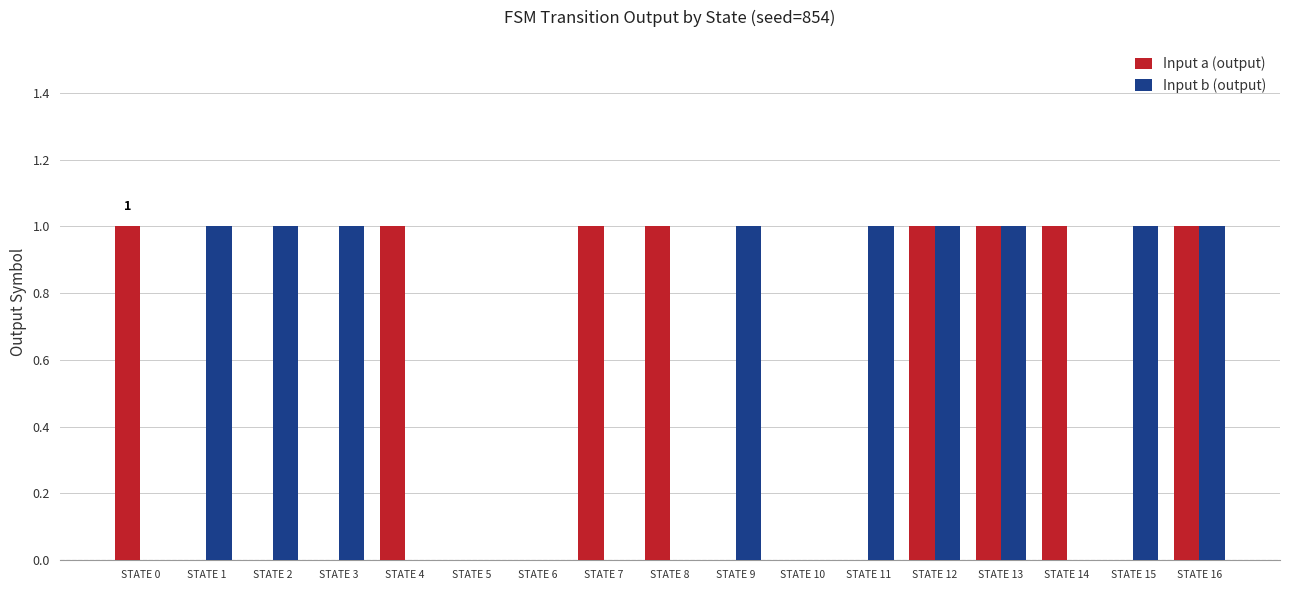

True or false: Input a (output) has a value of 1 at STATE 7.

True